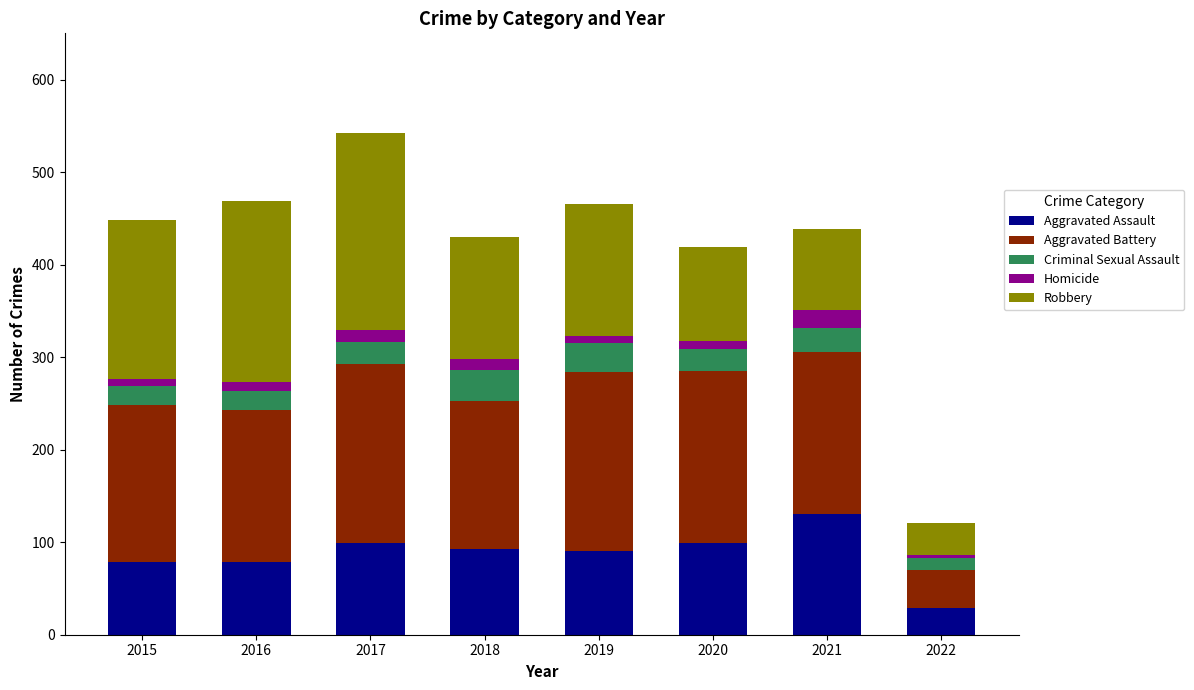

What are all the series names shown in the legend?

Aggravated Assault, Aggravated Battery, Criminal Sexual Assault, Homicide, Robbery